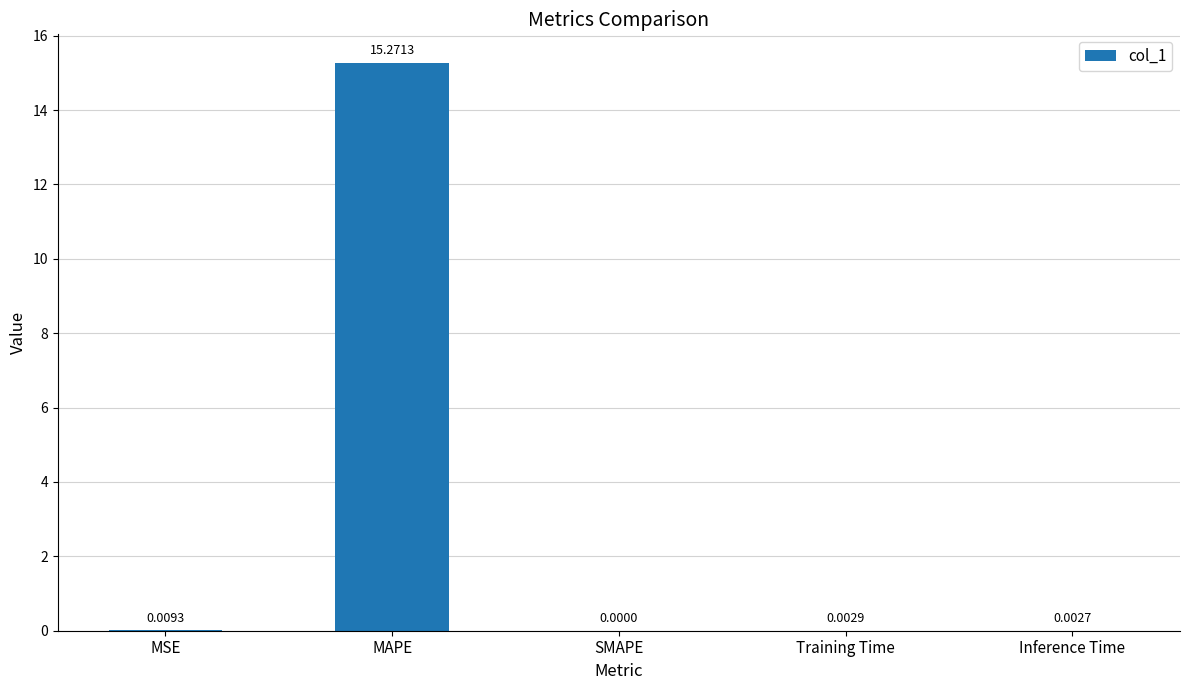

What is the sum of the values at Training Time and MAPE?

15.3